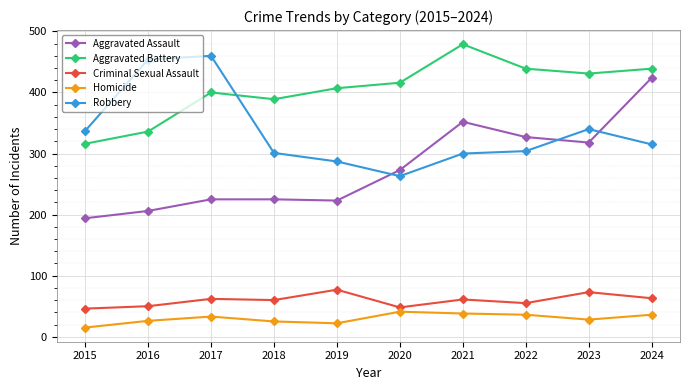

What is the value of the Aggravated Assault point at the 9th from the left?

318